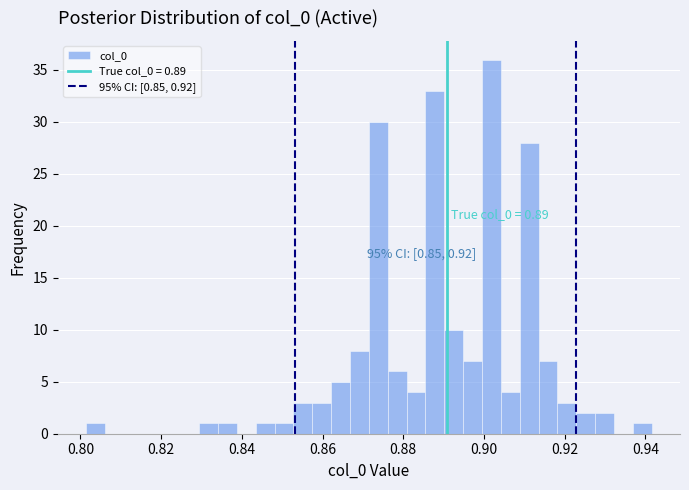

Read against the x-axis, roughly where is the centre of the tallest bar?

0.902